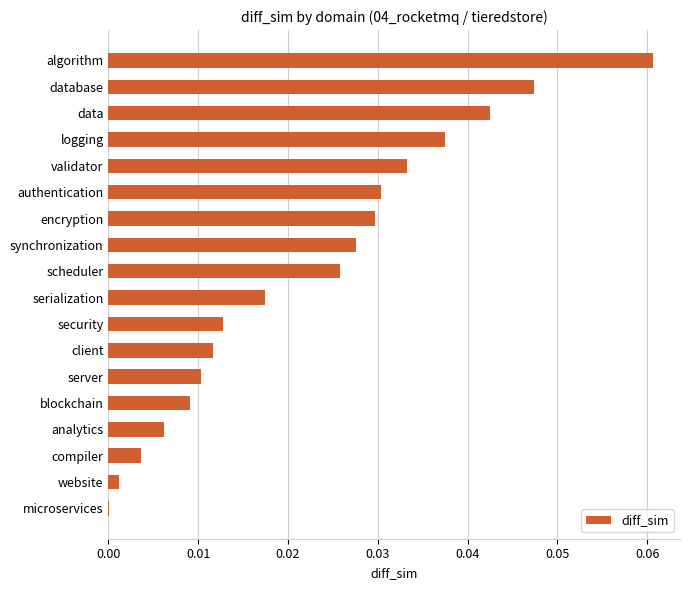

What is the sum of all values?

0.4